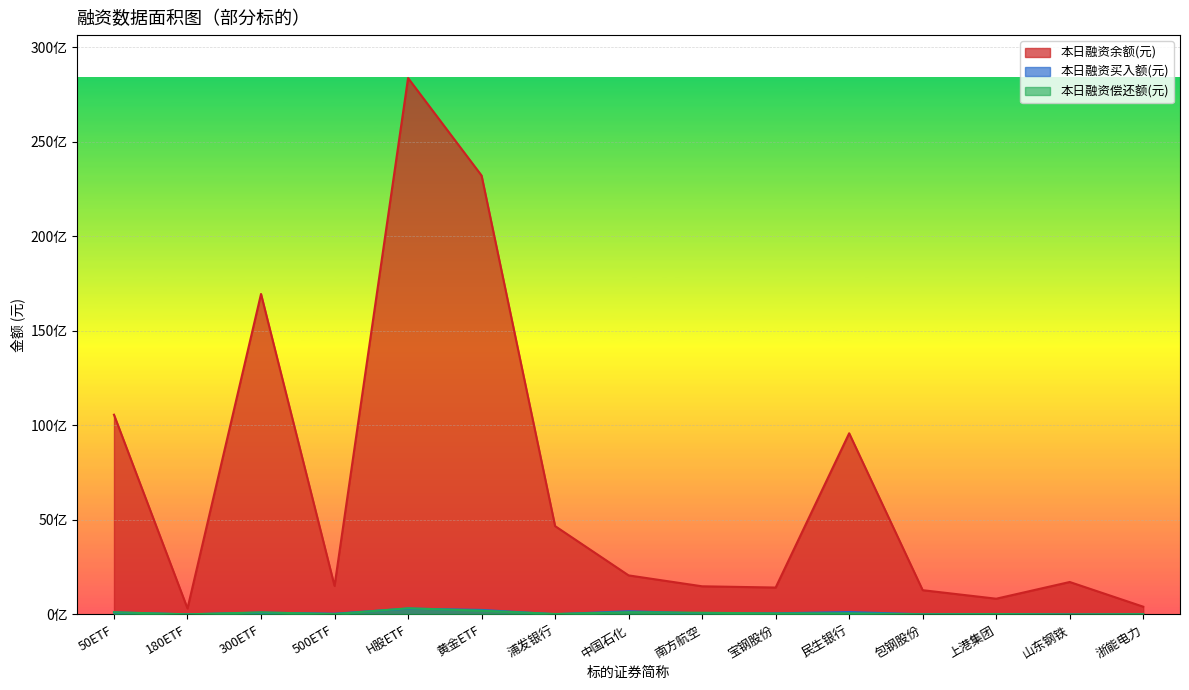

What are all the series names shown in the legend?

本日融资余额(元), 本日融资买入额(元), 本日融资偿还额(元)